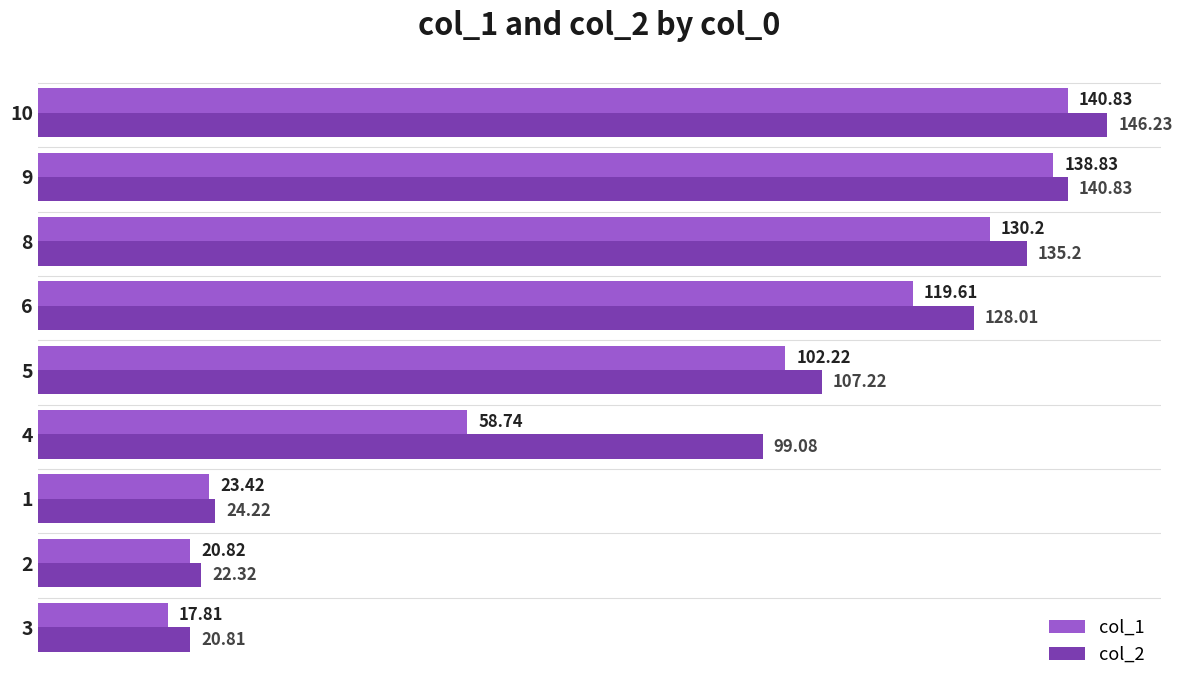

Which series has the largest total across all categories?

col_2